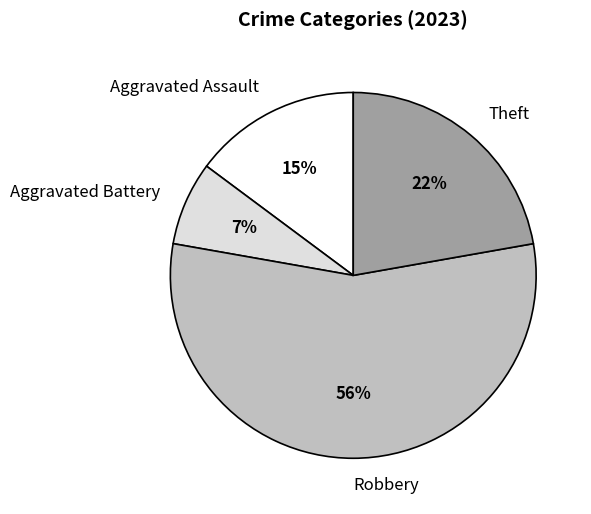

Between Aggravated Assault and Theft, which is larger?

Theft